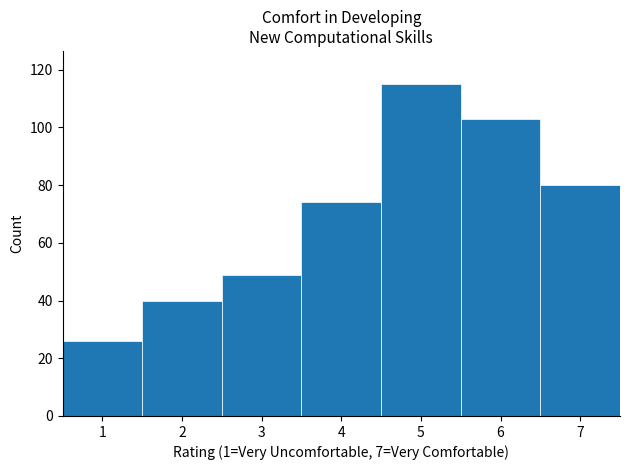

What is the height of the bar covering 3.5 to 4.5 on the x-axis? The values are not printed on the chart, so give them approximately, as read against the axis.

74